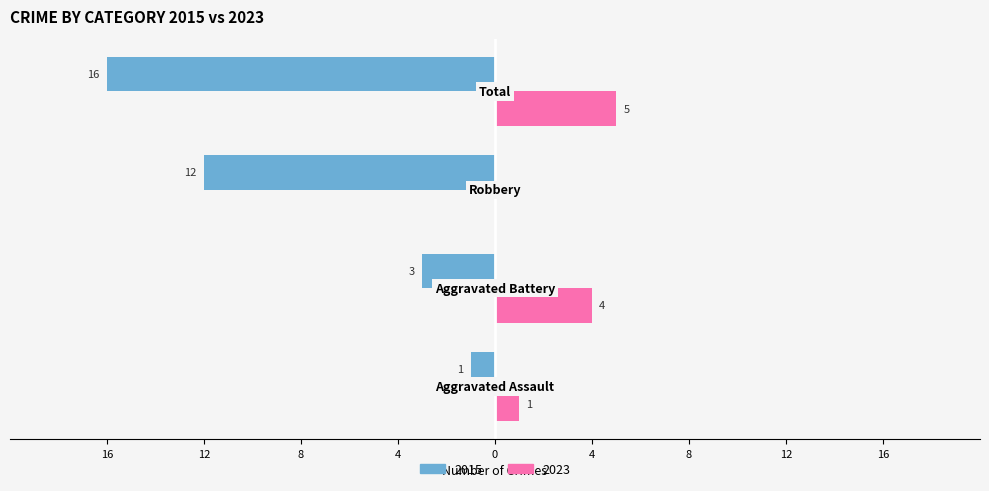

What is the label of the 2nd bar from the right?

Robbery